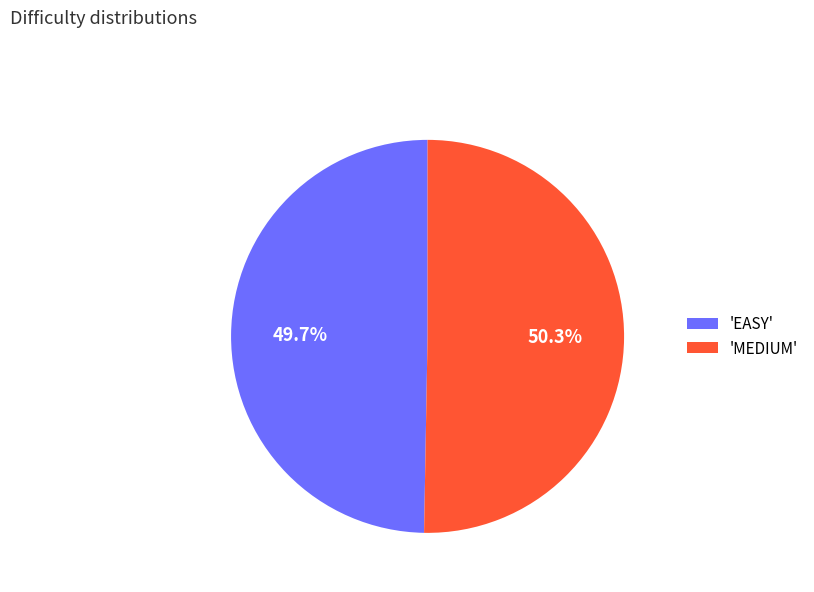

Is there a majority slice in this chart?

Yes